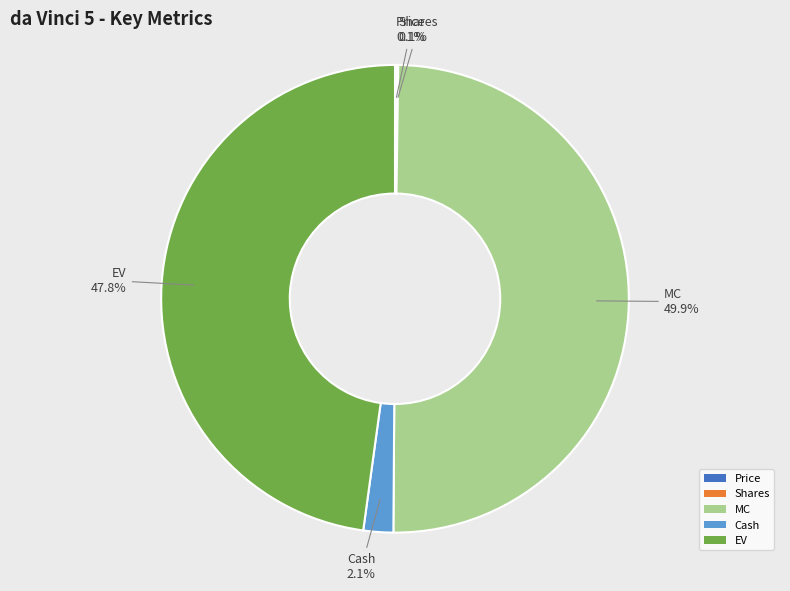

Is the sum of EV and MC greater than half?

Yes